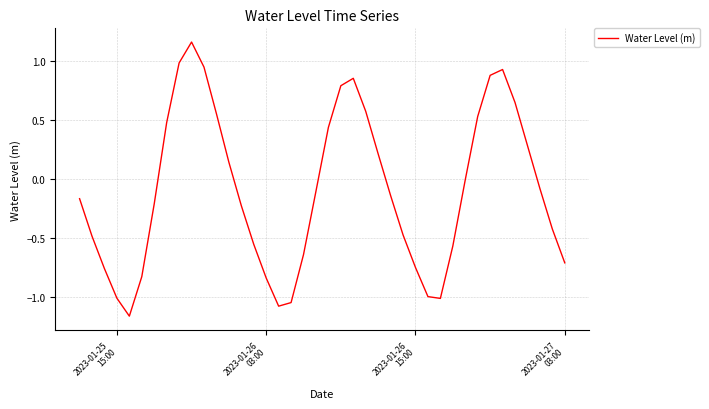

What is the difference between the maximum and minimum values?

2.3